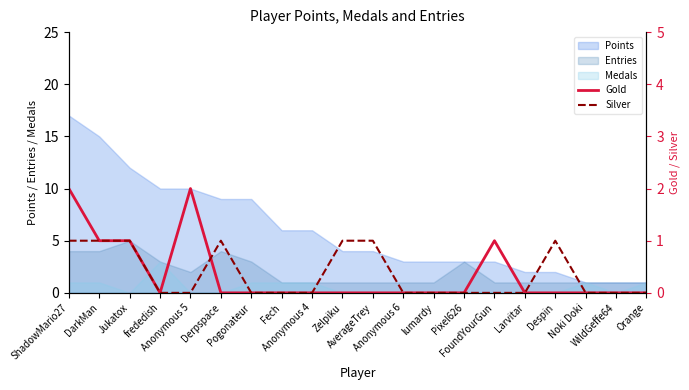

Count the Silver values in the range 0 to 1.

20